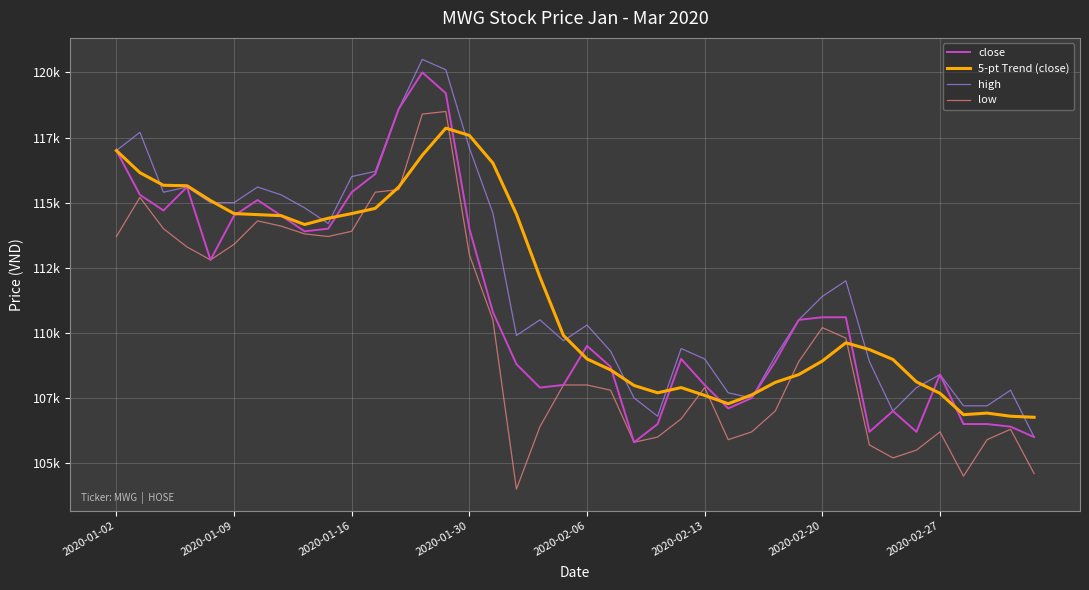

True or false: low and close cross at least once.

False